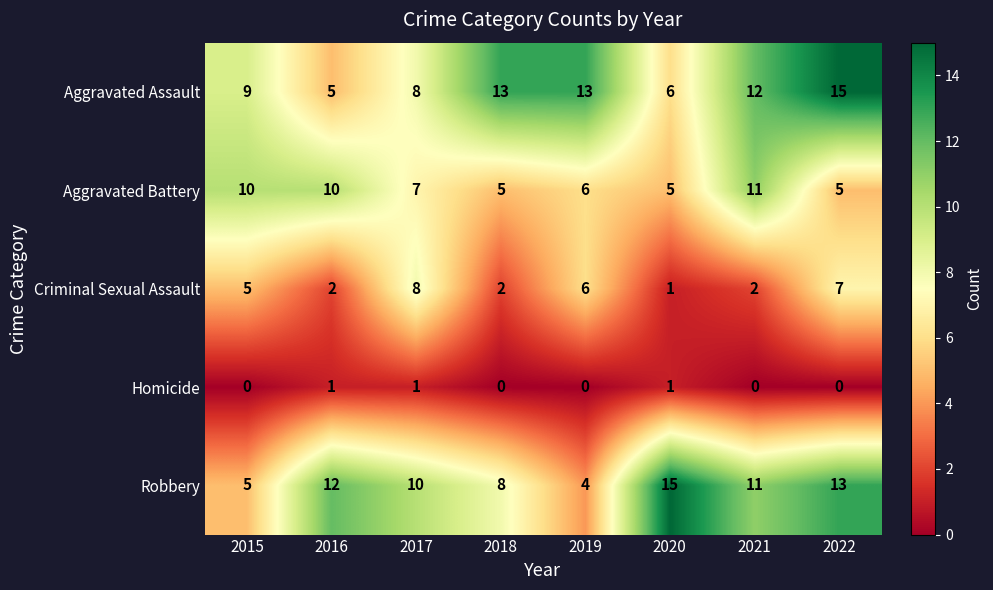

What is the average value of the Aggravated Battery series?

7